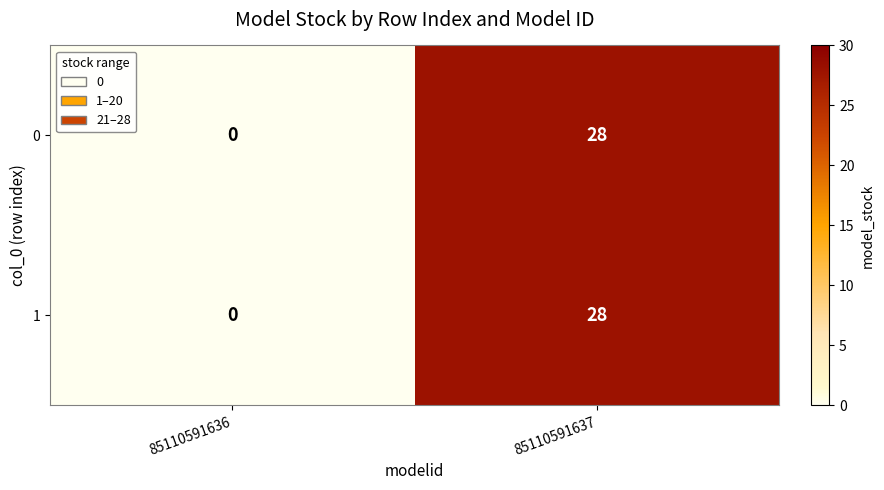

Reading right to left, list all the values displayed in this chart.

0: 28	0
1: 28	0